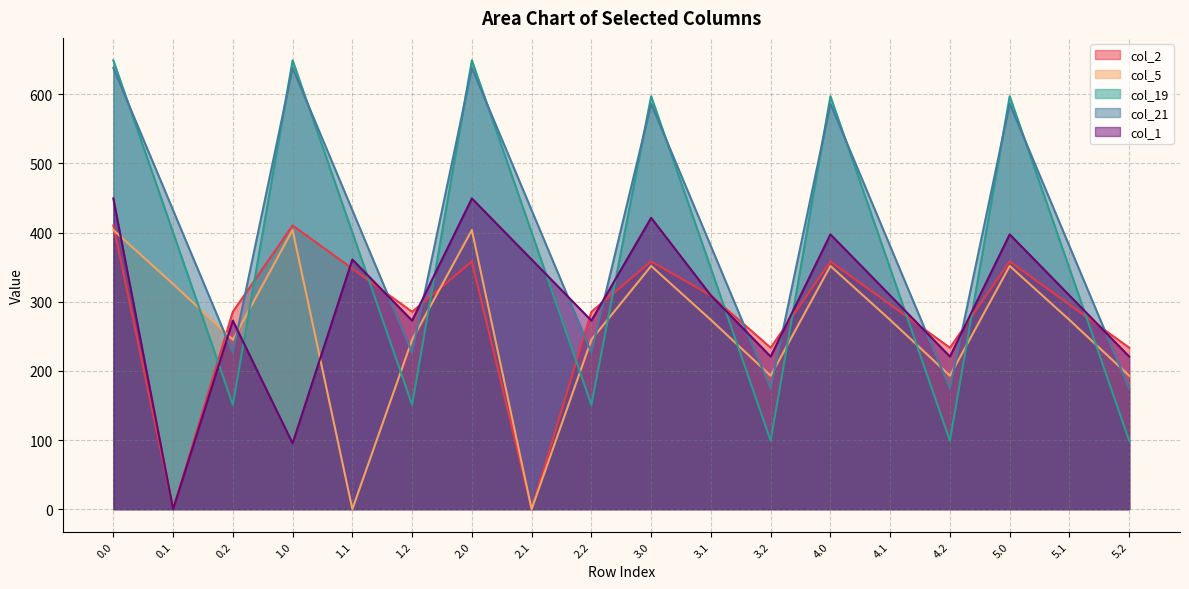

At which category does the chart reach its minimum across all series?

0.1